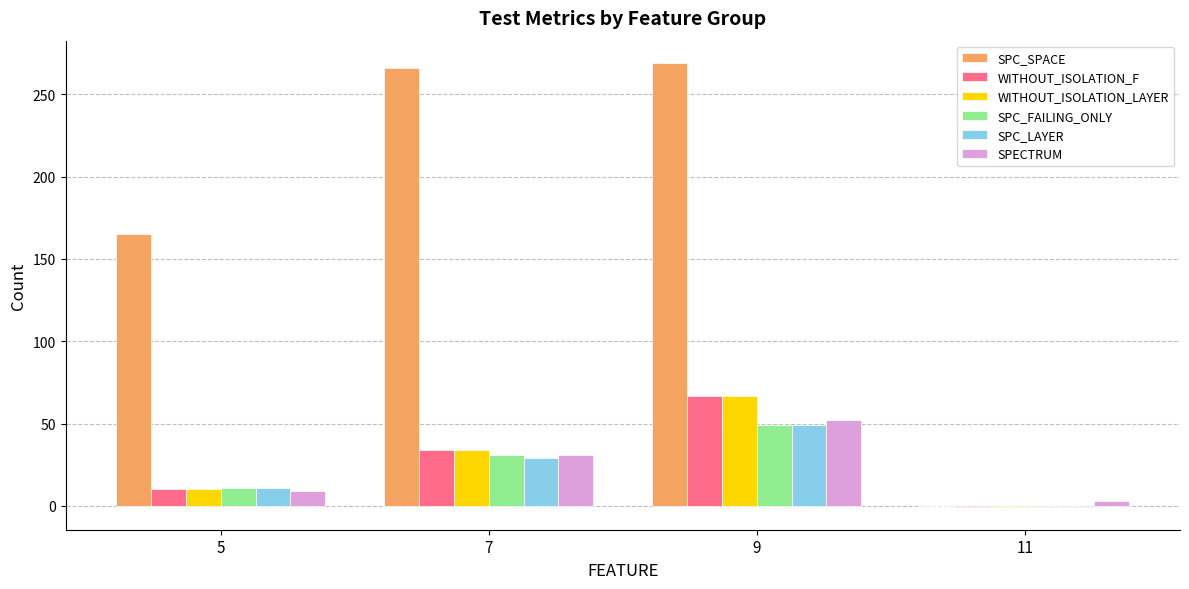

Which series changed the most between 5 and 9?

SPC_SPACE